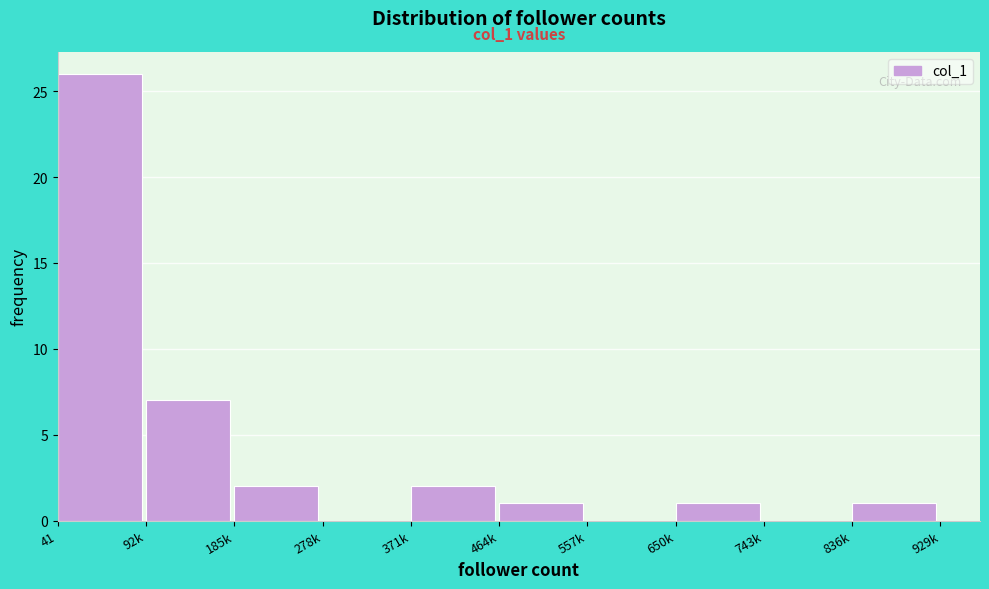

Reading left to right, list all the values displayed in this chart.

41=26	92k=7	185k=2	278k=0	371k=2	464k=1	557k=0	650k=1	743k=0	836k=1